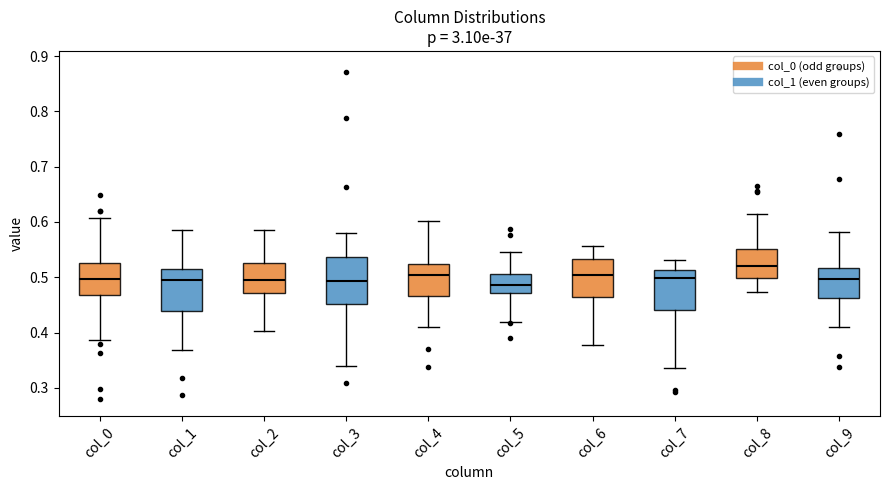

Reading left to right, read every box against the y-axis: the position of its median line, the range the box covers, and the ends of its whiskers. The values are not printed on the chart, so give them approximately, as read against the axis.

col_0: median 0.50, box 0.47 to 0.53, whiskers 0.39 to 0.61
col_1: median 0.49, box 0.44 to 0.51, whiskers 0.37 to 0.59
col_2: median 0.50, box 0.47 to 0.53, whiskers 0.40 to 0.59
col_3: median 0.49, box 0.45 to 0.54, whiskers 0.34 to 0.58
col_4: median 0.50, box 0.47 to 0.52, whiskers 0.41 to 0.60
col_5: median 0.49, box 0.47 to 0.51, whiskers 0.42 to 0.55
col_6: median 0.50, box 0.46 to 0.53, whiskers 0.38 to 0.56
col_7: median 0.50, box 0.44 to 0.51, whiskers 0.34 to 0.53
col_8: median 0.52, box 0.50 to 0.55, whiskers 0.47 to 0.61
col_9: median 0.50, box 0.46 to 0.52, whiskers 0.41 to 0.58